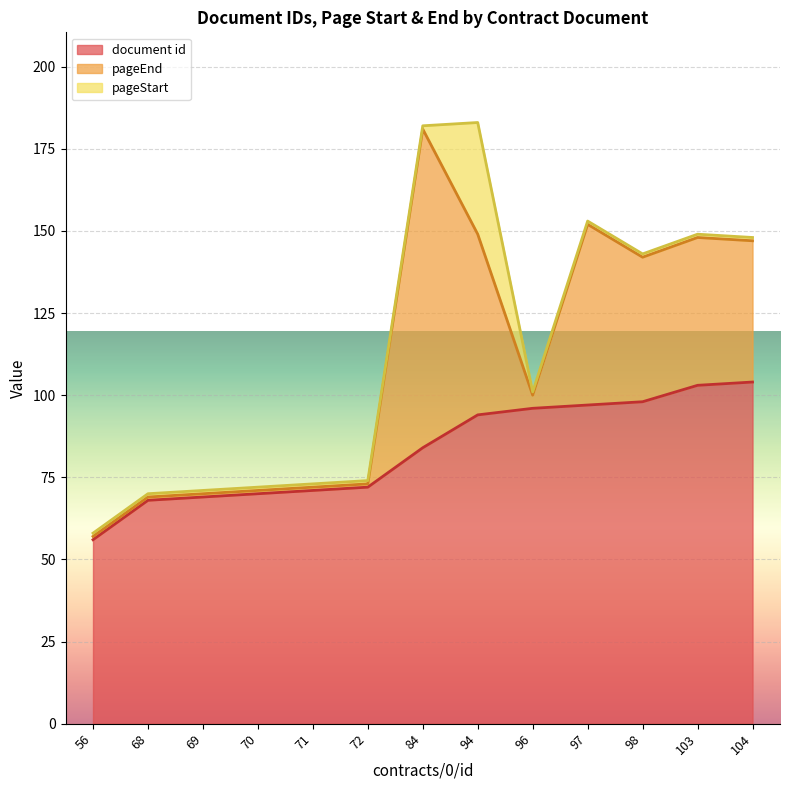

What value does the document id series have at 72, to the nearest 10?

70